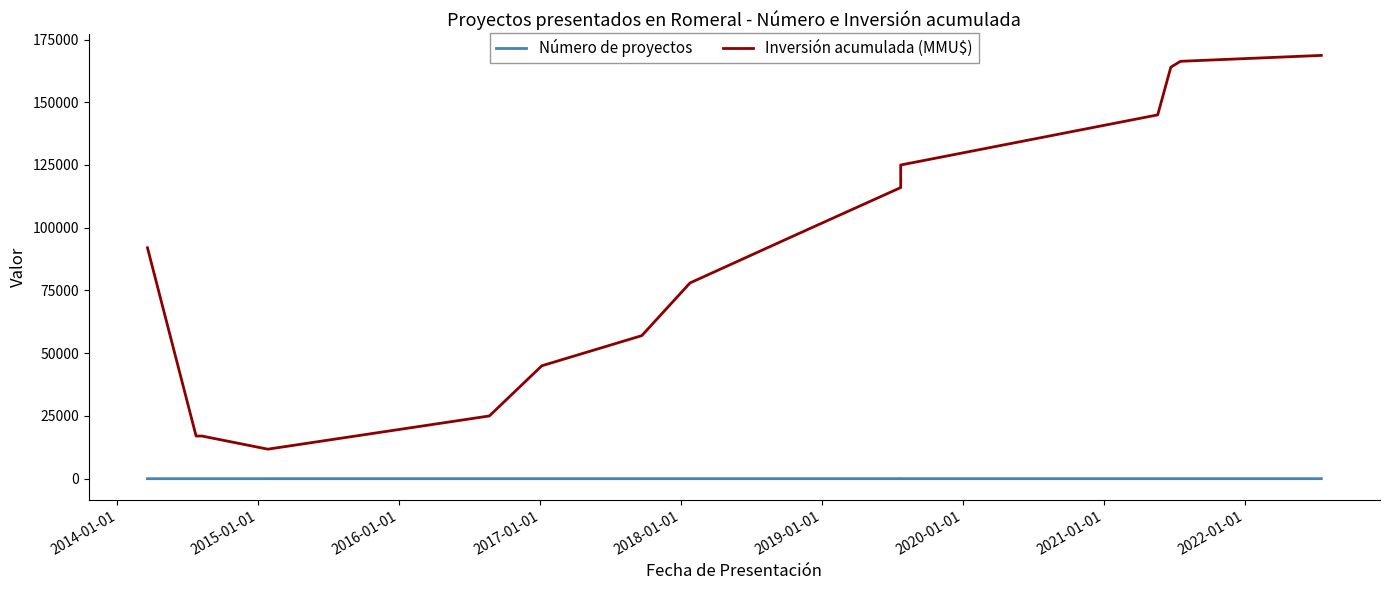

Which series has the widest spread of values?

Inversión acumulada (MMU$)